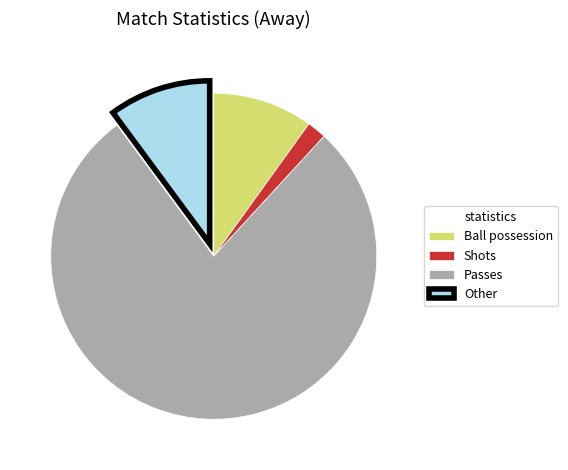

Does Passes account for over 50% of the chart?

Yes